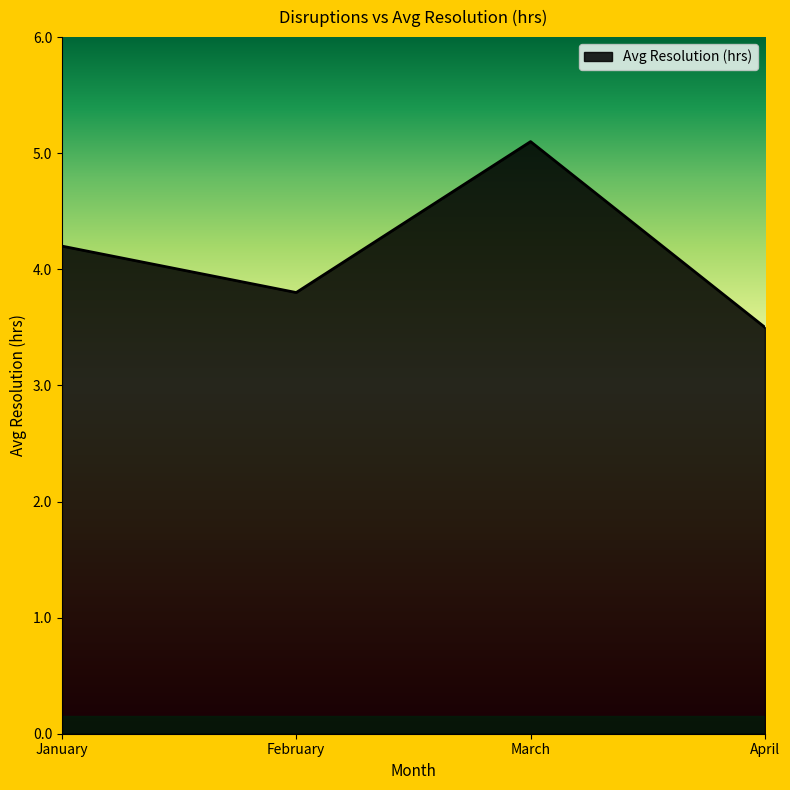

The value at January is 1.3. True or false?

False